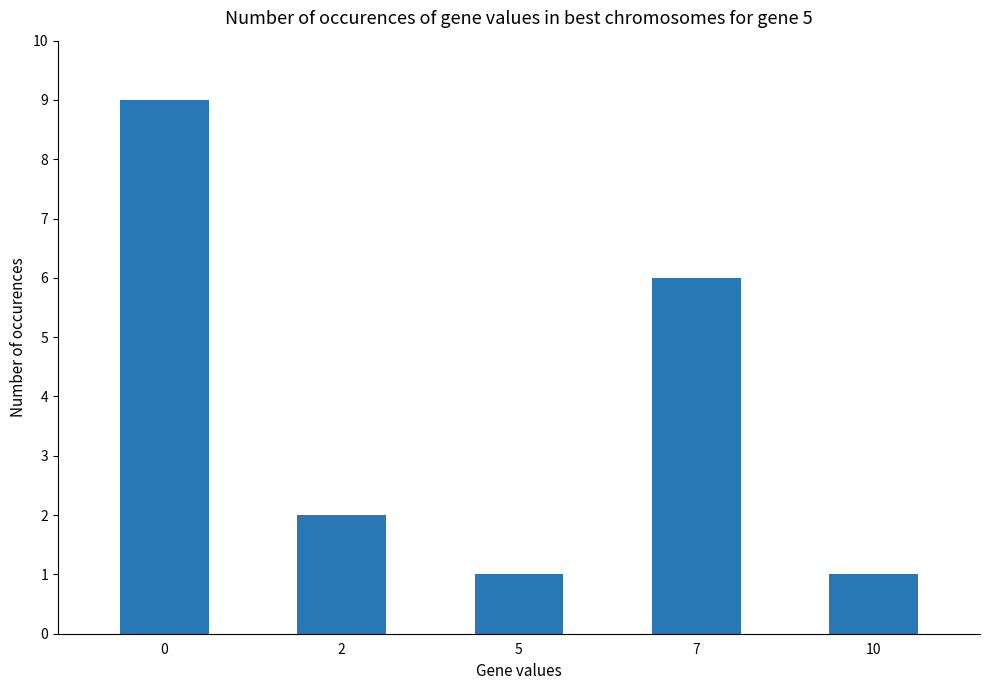

What is the sum of the values at 10 and 0?

10